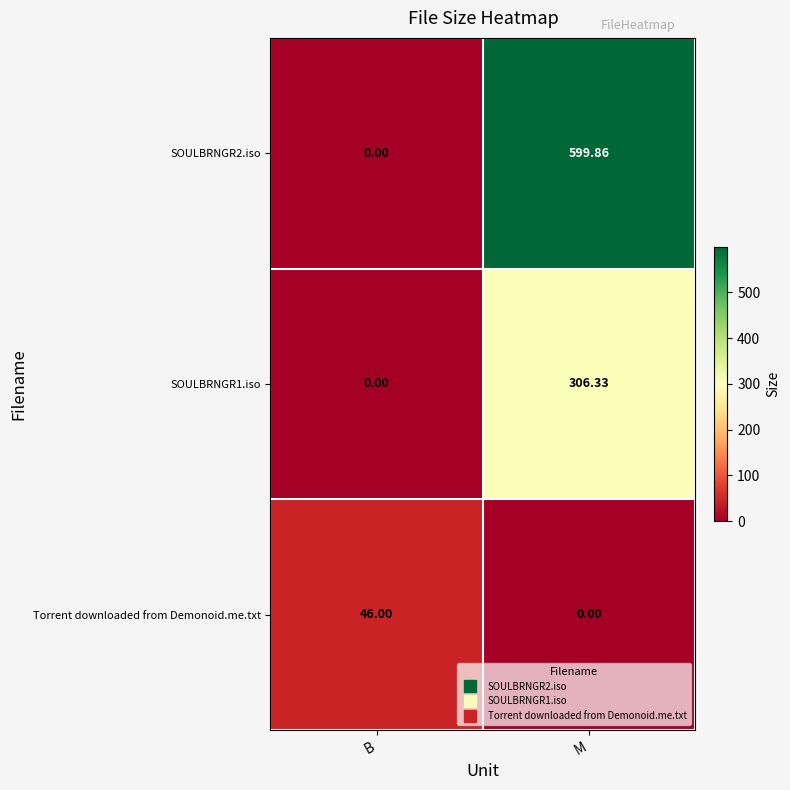

How many series are shown in this chart?

3